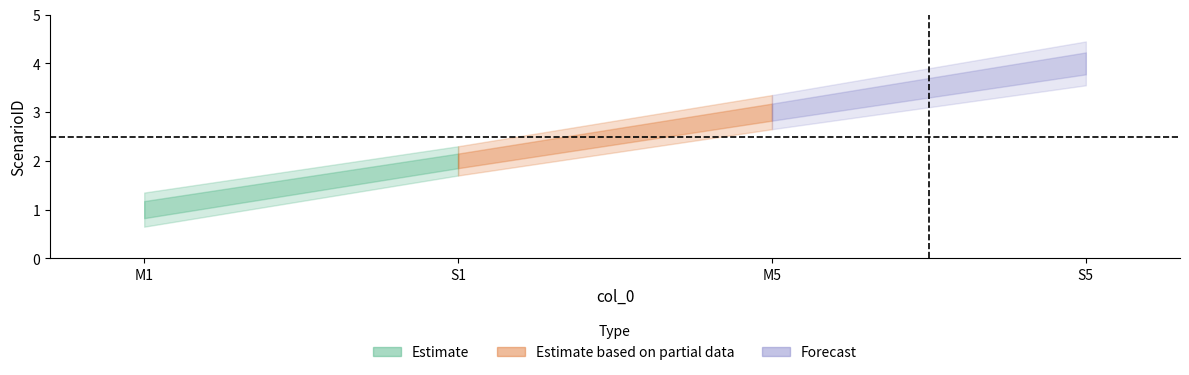

What is the smallest value displayed?

1